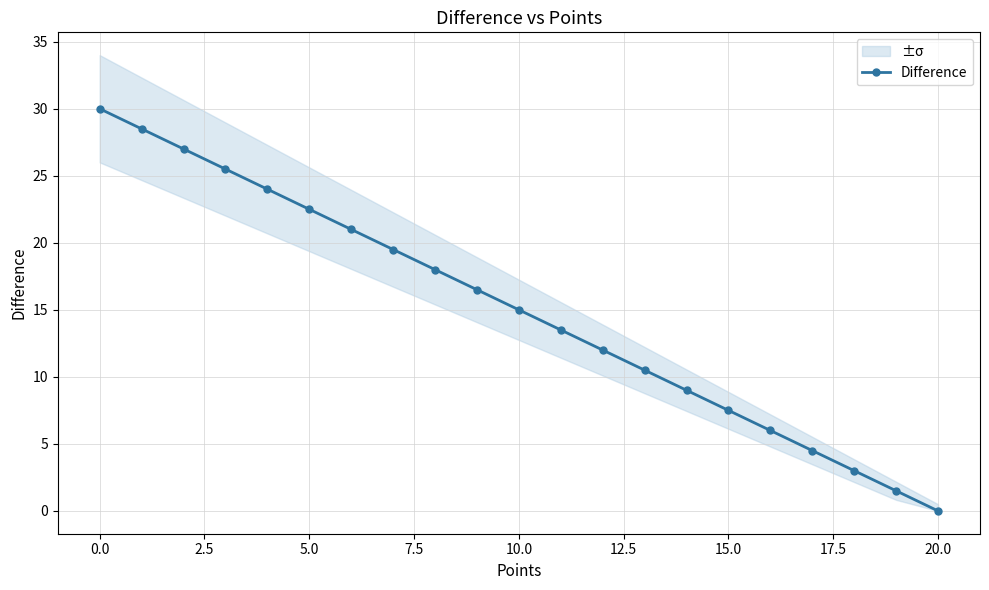

True or false: Difference has a value of 7.5 at 15.0.

True